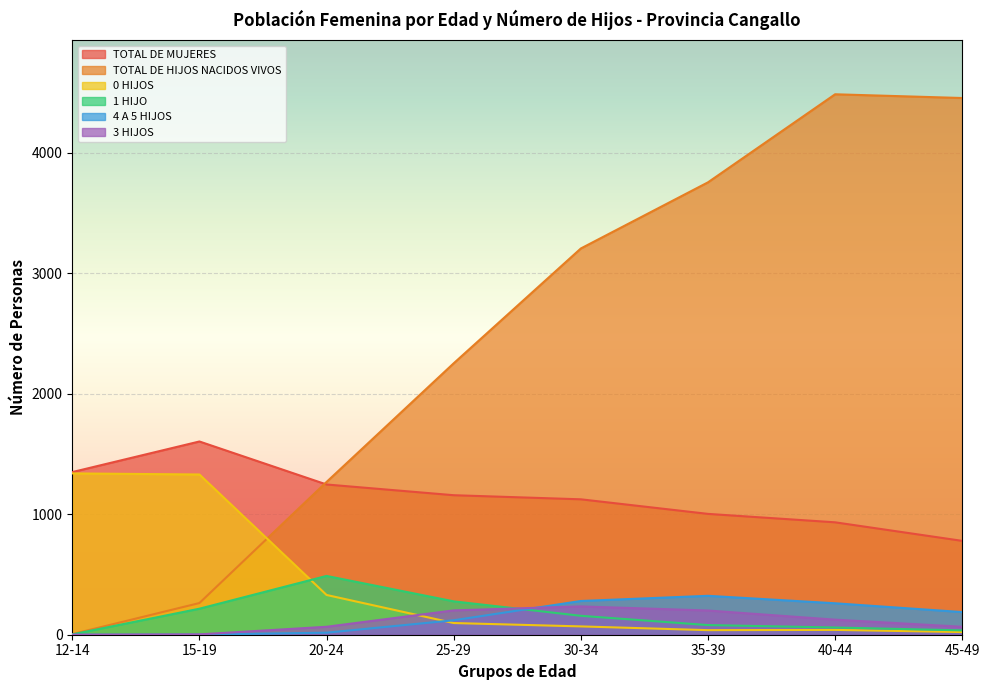

What is the difference between the maximum and minimum values in the TOTAL DE HIJOS NACIDOS VIVOS series?

4481